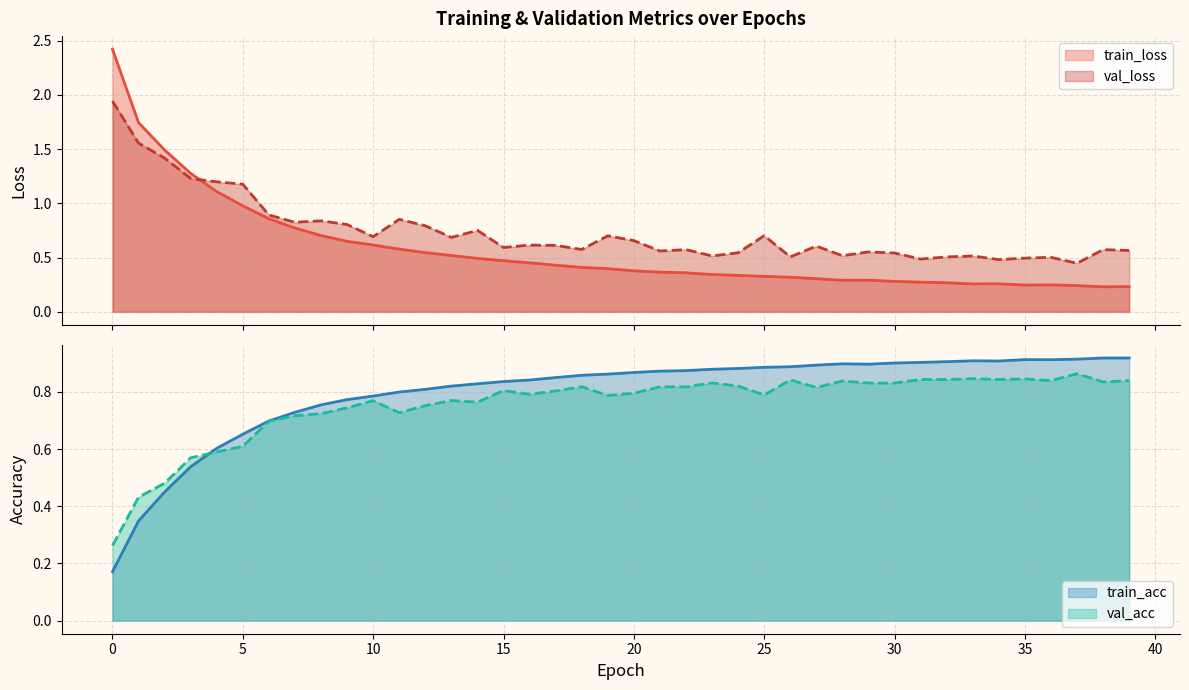

At 35, list the series in order from largest to smallest.

train_acc, val_acc, val_loss, train_loss